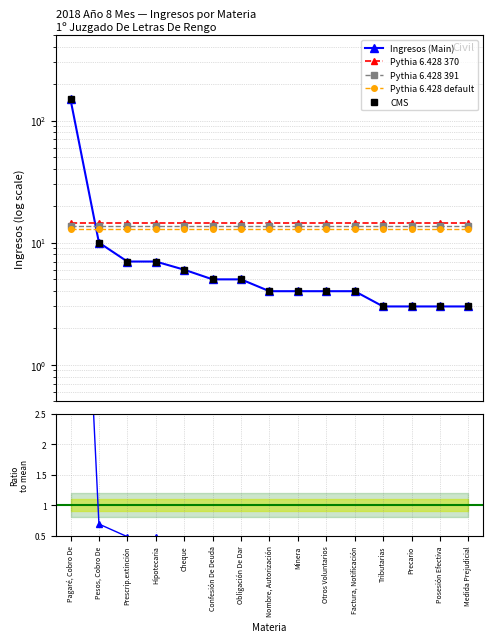

True or false: Pythia 6.428 391 and Ratio to mean cross at least once.

False